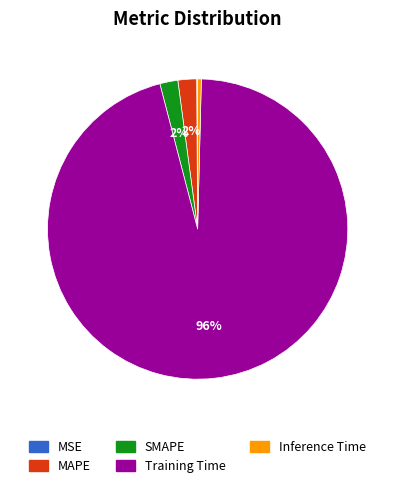

Does any single category account for the majority?

Yes